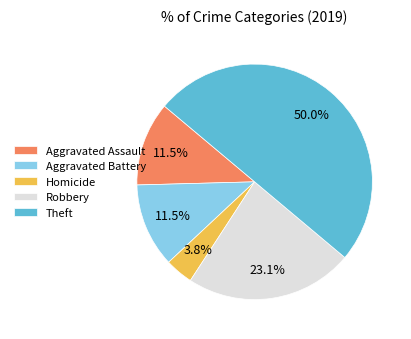

To the nearest percent, what is the average slice percentage?

20%